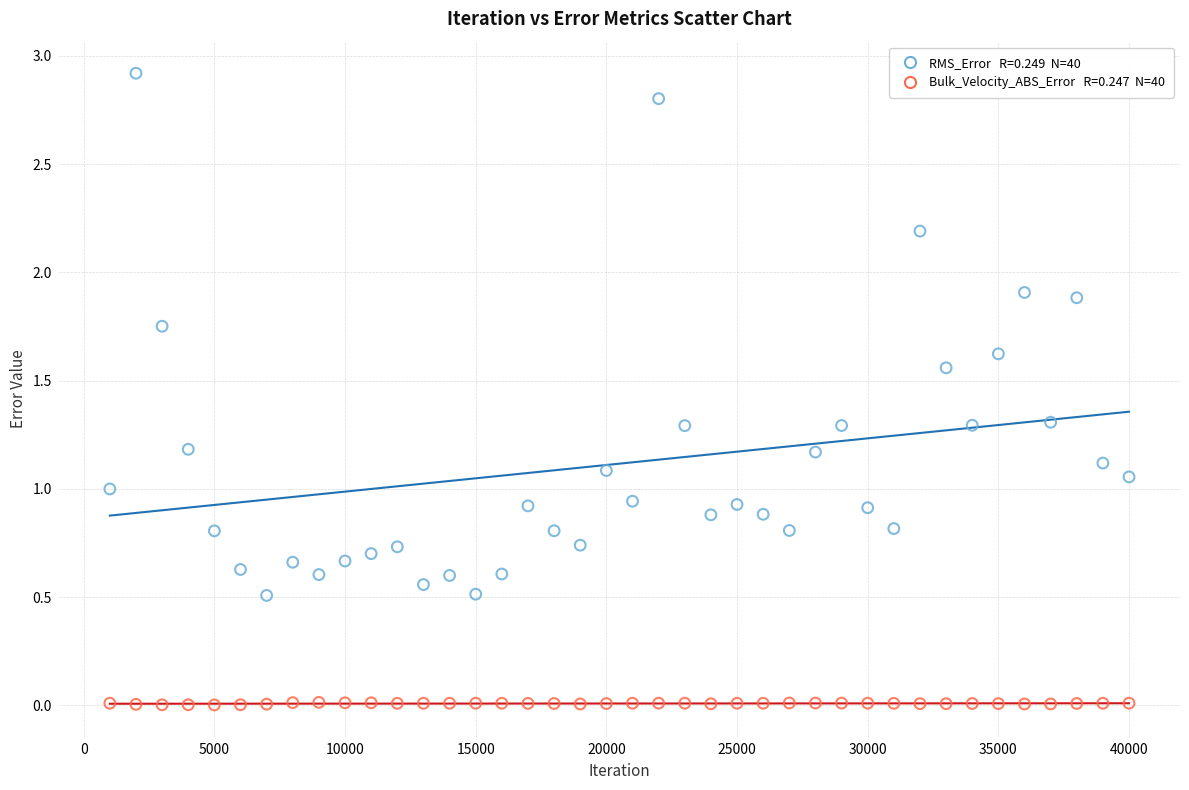

Across all data points, what is the range of Y values (max minus min)?

2.9